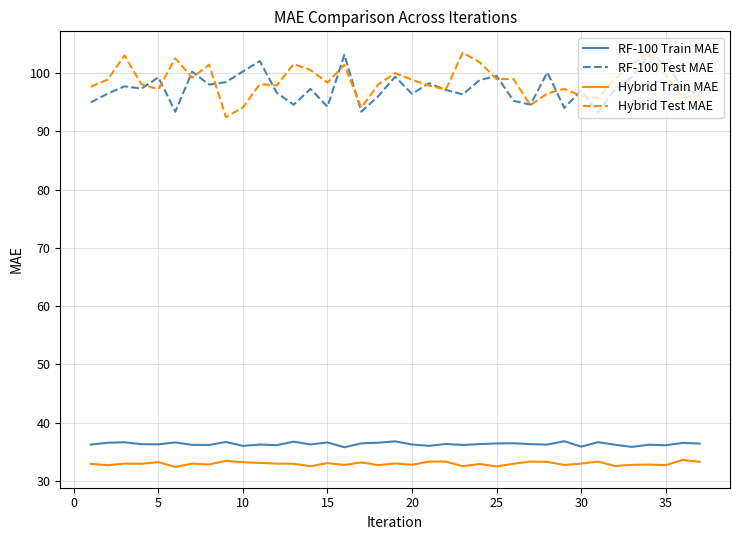

What is the maximum value shown in the chart?

103.6